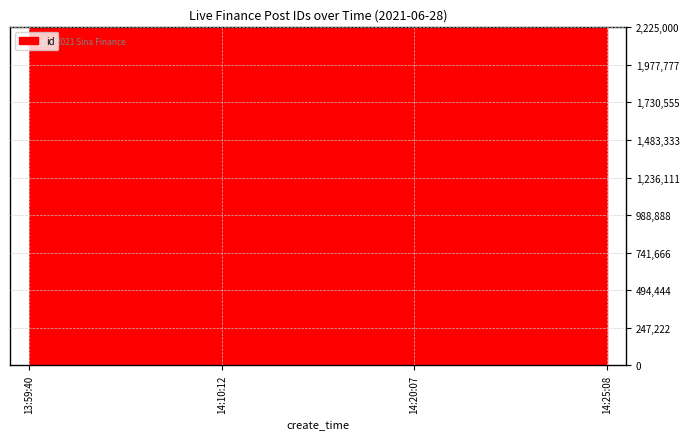

What is the smallest value displayed?

2222318